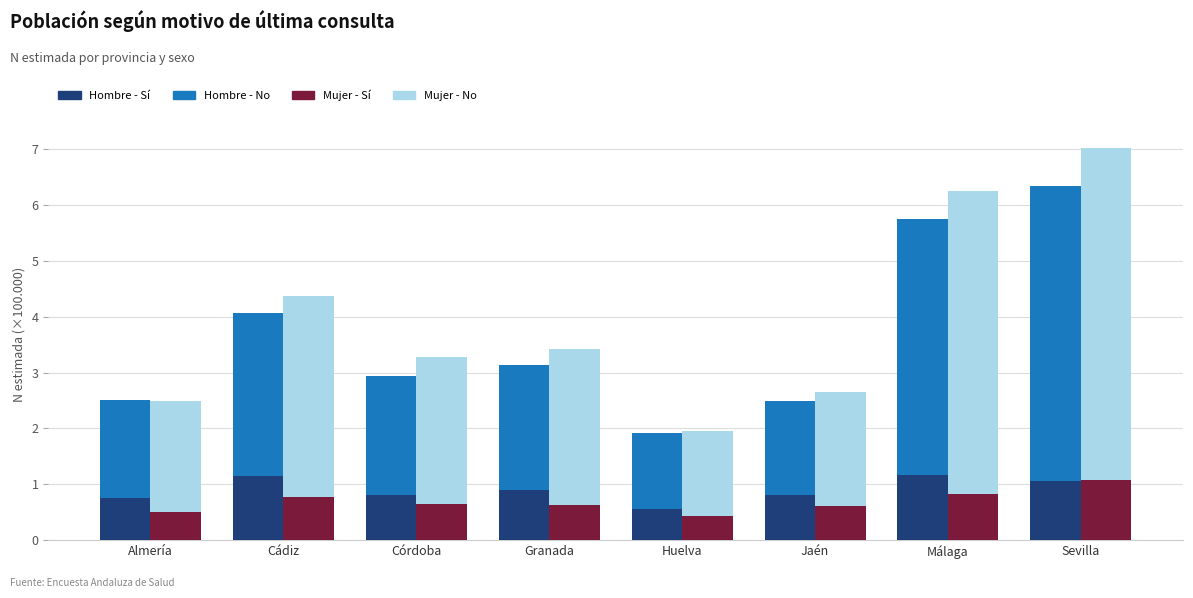

The value of Hombre - No (N estimada) at Almería is 2.5. True or false?

False